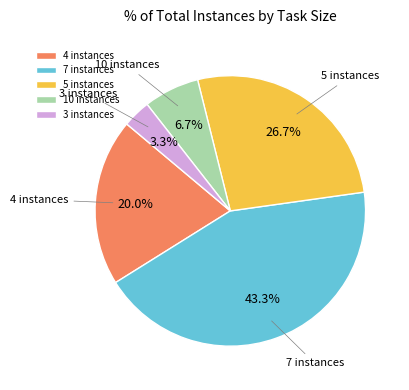

To the nearest percent, what is the difference between the largest and smallest slice percentages?

40%